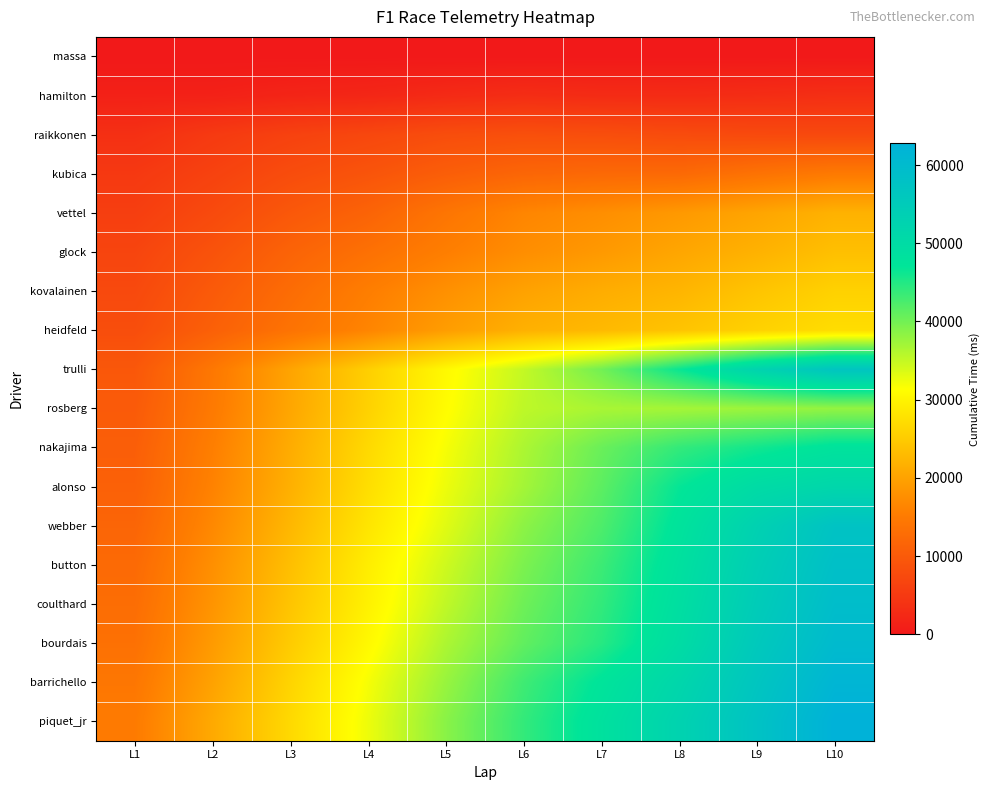

Reading right to left, list all the values displayed in this chart.

massa: L10=0	L9=0	L8=0	L7=0	L6=0	L5=0	L4=0	L3=0	L2=0	L1=0
hamilton: L10=3390	L9=3094	L8=2866	L7=2882	L6=3105	L5=2681	L4=2092	L3=1796	L2=1286	L1=1288
raikkonen: L10=7379	L9=7490	L8=7780	L7=8206	L6=8415	L5=8055	L4=7115	L3=6259	L2=5068	L1=3532
kubica: L10=14924	L9=13774	L8=12401	L7=12318	L6=11868	L5=10663	L4=9140	L3=7920	L2=6305	L1=4889
vettel: L10=21983	L9=20379	L8=18923	L7=17642	L6=16524	L5=14174	L4=11498	L3=9709	L2=7514	L1=5736
glock: L10=23646	L9=21978	L8=20532	L7=18949	L6=17563	L5=15584	L4=13494	L3=11472	L2=8888	L1=6727
kovalainen: L10=25860	L9=24237	L8=22373	L7=21374	L6=20033	L5=17866	L4=15501	L3=12809	L2=10045	L1=7422
heidfeld: L10=27301	L9=25882	L8=24178	L7=22876	L6=21811	L5=19415	L4=16454	L3=13852	L2=10967	L1=8108
trulli: L10=56917	L9=52474	L8=46485	L7=40038	L6=35061	L5=30695	L4=25542	L3=20257	L2=14535	L1=9631
rosberg: L10=38029	L9=37516	L8=36973	L7=36727	L6=35433	L5=31123	L4=25856	L3=20531	L2=14891	L1=10127
nakajima: L10=47870	L9=45995	L8=43930	L7=40567	L6=36499	L5=31908	L4=26803	L3=21236	L2=15626	L1=10696
alonso: L10=51562	L9=50149	L8=46755	L7=41369	L6=37017	L5=32495	L4=27397	L3=21733	L2=16123	L1=11069
webber: L10=57622	L9=53094	L8=47754	L7=42285	L6=38428	L5=33301	L4=28269	L3=22621	L2=16890	L1=11725
button: L10=58538	L9=54095	L8=48506	L7=43357	L6=39442	L5=34450	L4=29266	L3=23548	L2=17729	L1=12482
coulthard: L10=59260	L9=54783	L8=49082	L7=43993	L6=40283	L5=35299	L4=29755	L3=24233	L2=18318	L1=12972
bourdais: L10=60132	L9=55669	L8=49764	L7=44693	L6=41094	L5=36457	L4=30643	L3=25066	L2=19112	L1=13496
barrichello: L10=61630	L9=56767	L8=51598	L7=47444	L6=43174	L5=37737	L4=31921	L3=26174	L2=20023	L1=14414
piquet_jr: L10=62791	L9=57657	L8=52684	L7=48363	L6=43925	L5=38639	L4=32478	L3=26793	L2=20923	L1=15052